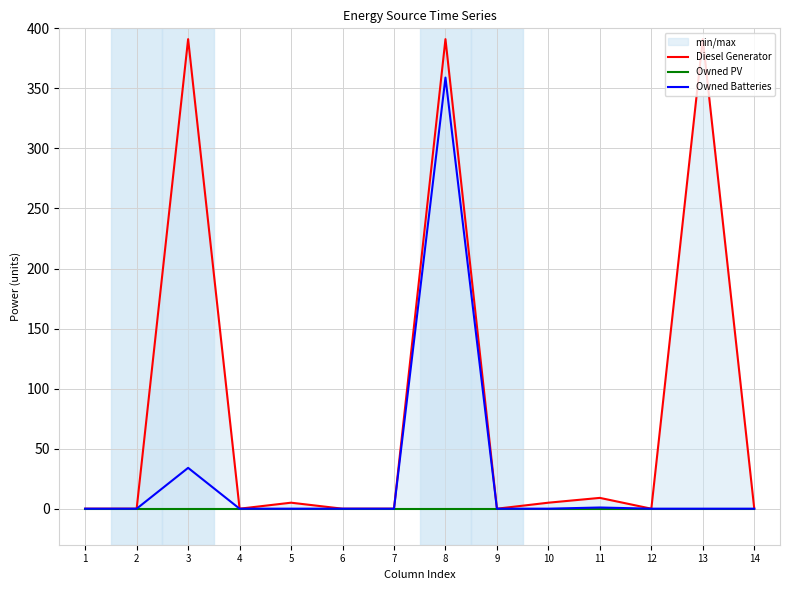

Which series changed the most between 8 and 13?

Owned Batteries